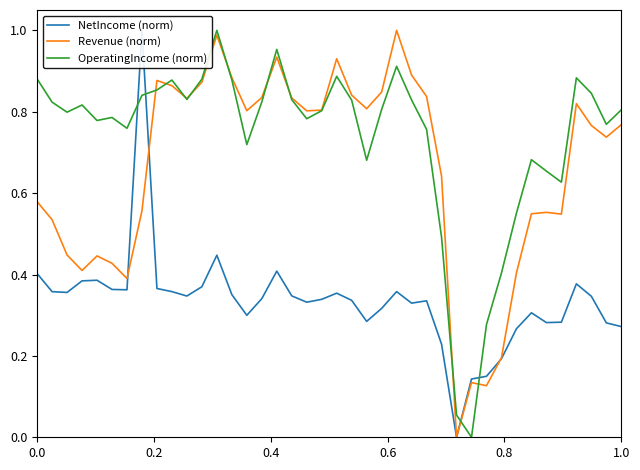

True or false: OperatingIncome (norm) has a value of 1.3 at 1.0.

False